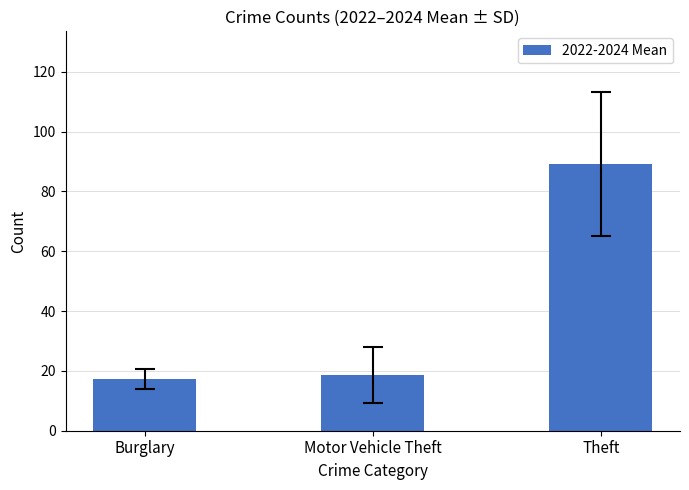

What is the sum of all values?

125.0